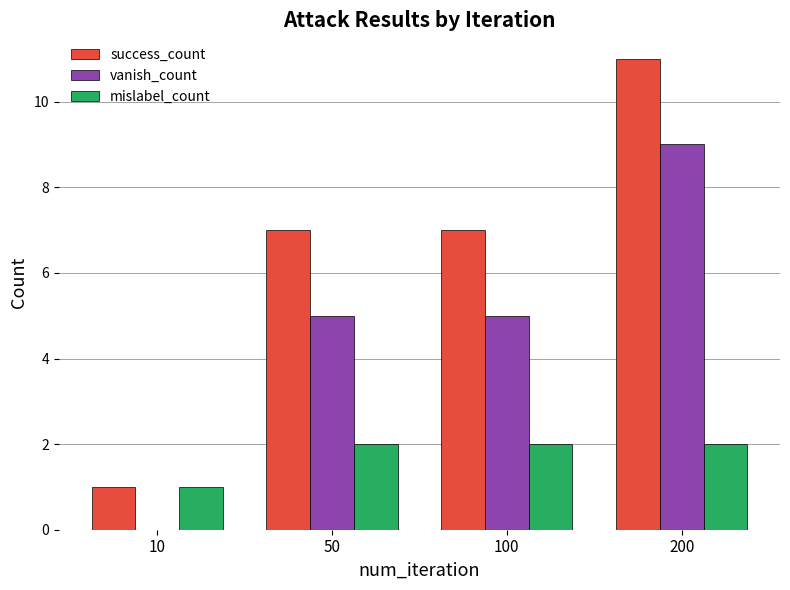

What is the difference between the success_count values at 50 and 200?

4